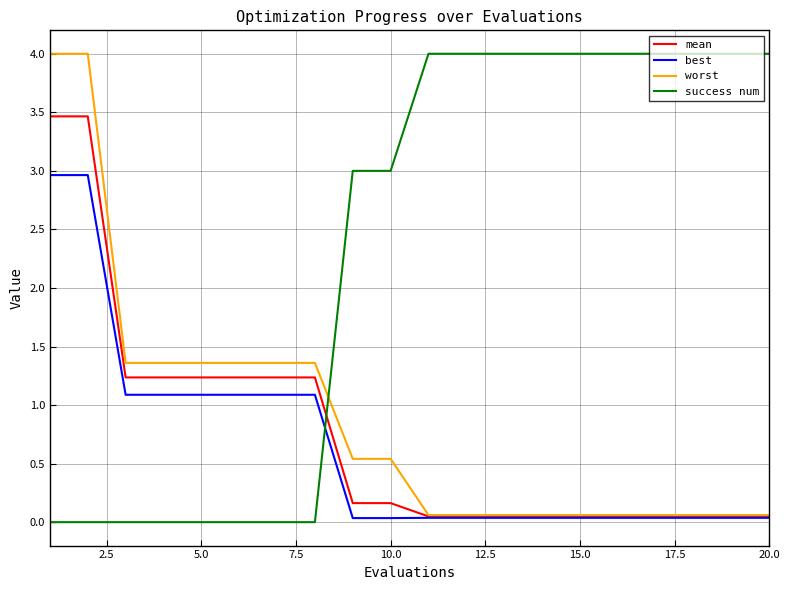

Which series has the largest total across all categories?

success num